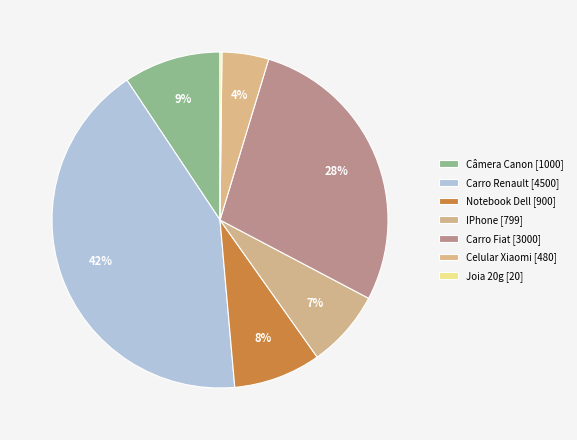

What percentage is NOT represented by Celular Xiaomi?

95.5%